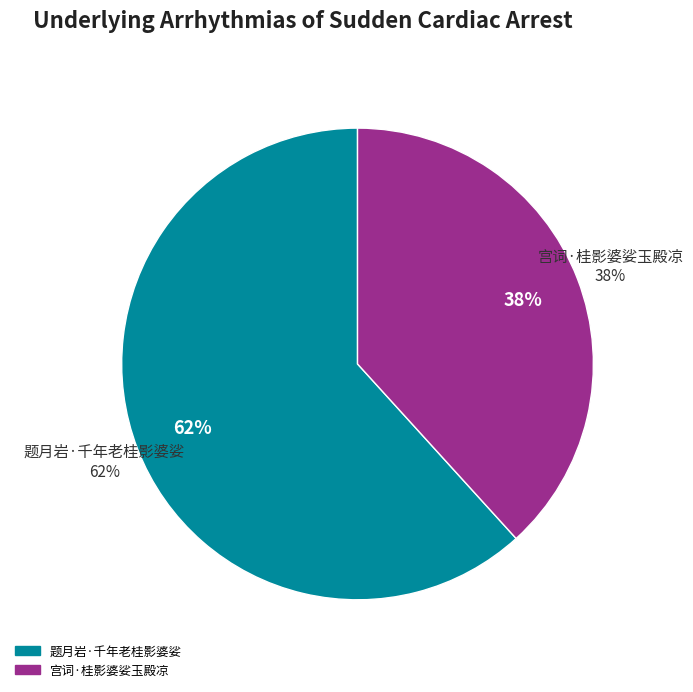

Is it true that 题月岩·千年老桂影婆娑 is 77% of the pie?

False